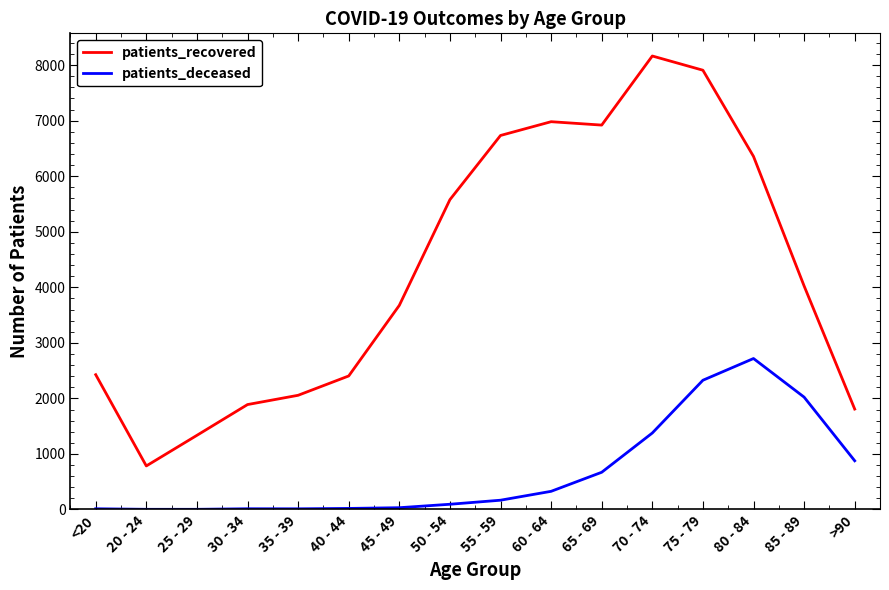

Does the chart display data point markers on the line(s)?

No